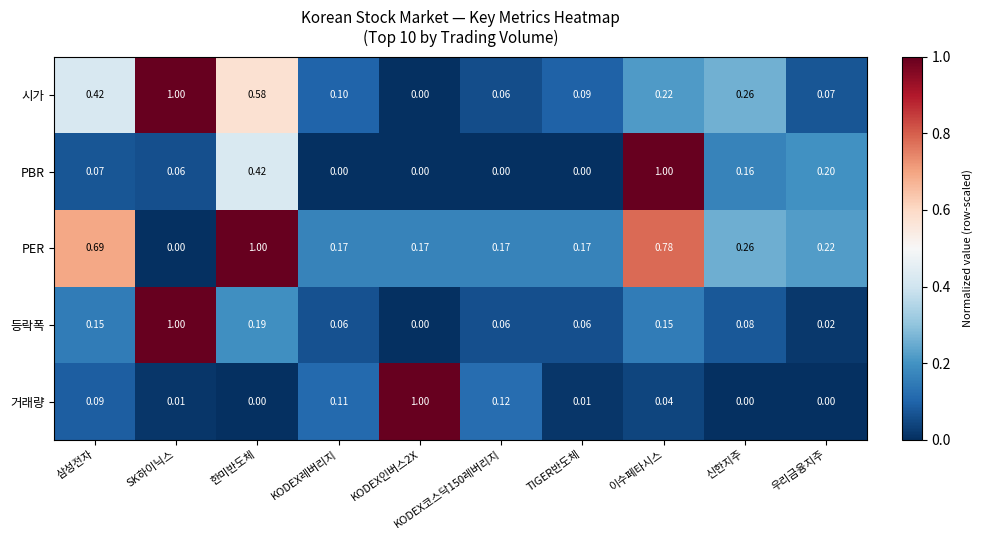

At TIGER반도체, list the series in order from smallest to largest.

PBR, 거래량, 등락폭, 시가, PER